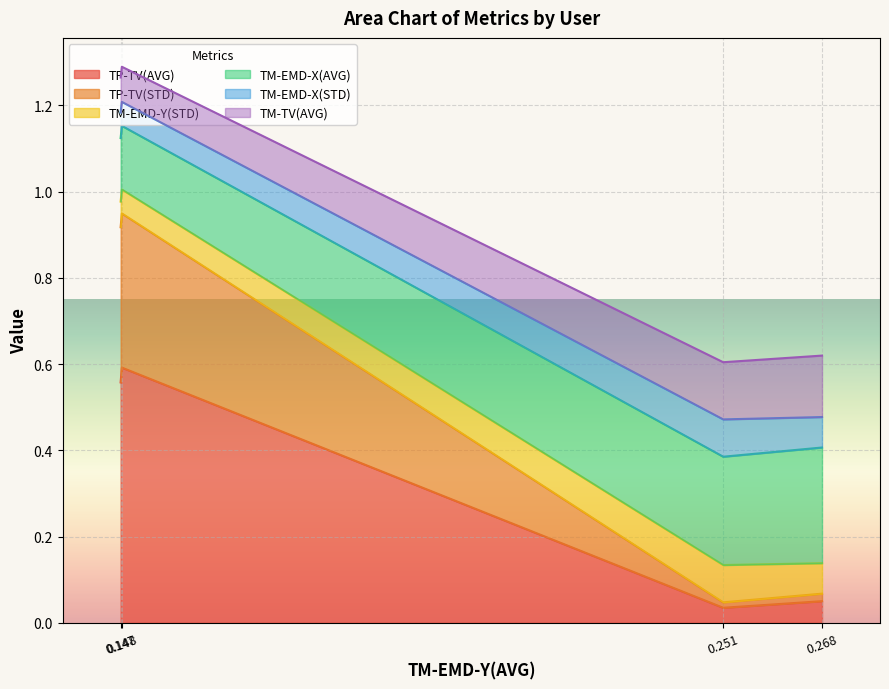

What is the difference between the maximum and minimum values in the TP-TV(AVG) series?

0.6